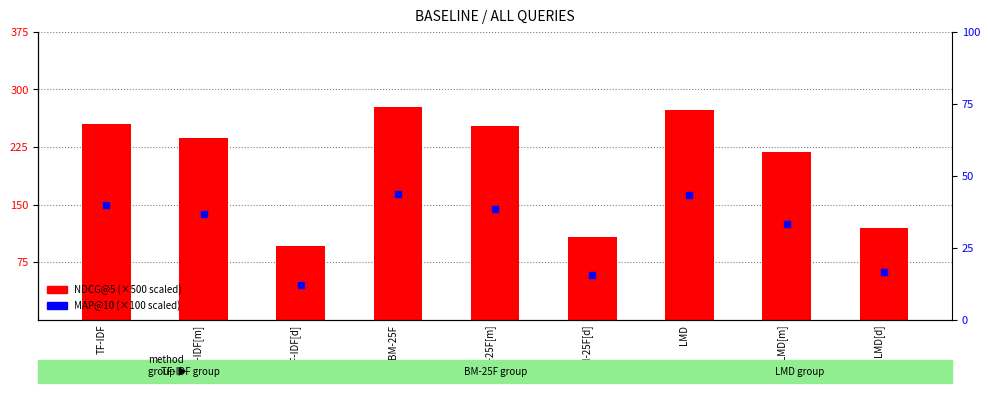

Which series reaches the minimum Y coordinate?

MAP@10